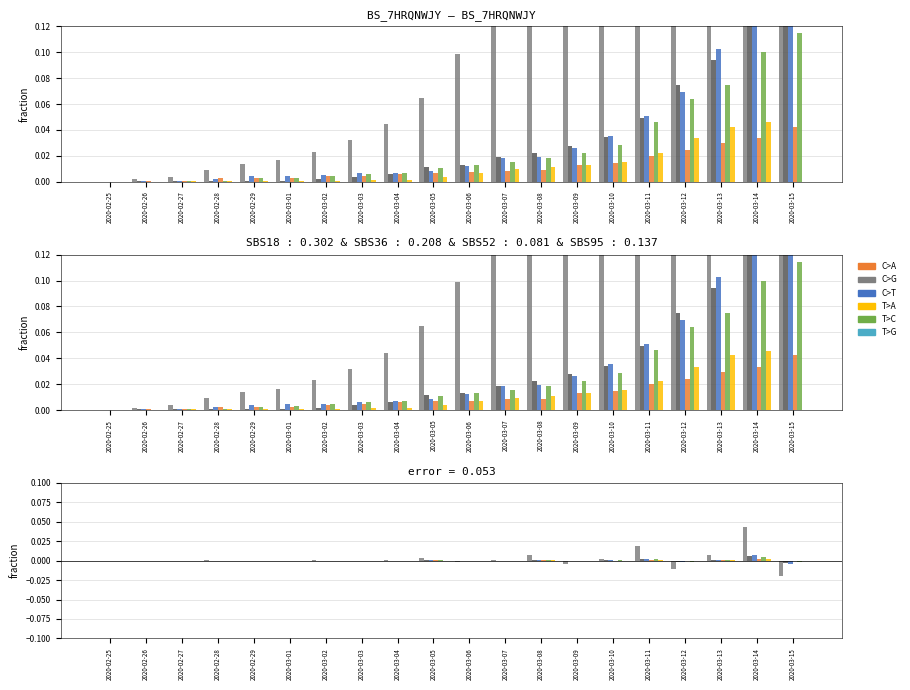

Is it true that GR equals 0.0 at 2020-03-07?

False